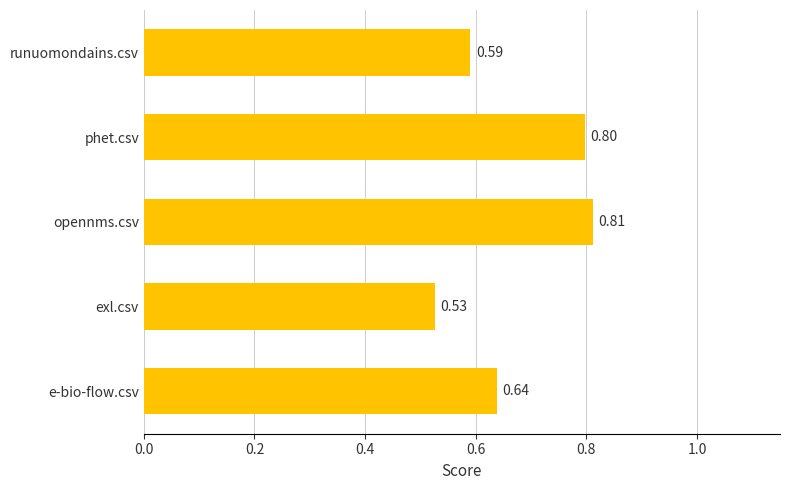

List the labels in order of value, smallest first.

exl.csv, runuomondains.csv, e-bio-flow.csv, phet.csv, opennms.csv